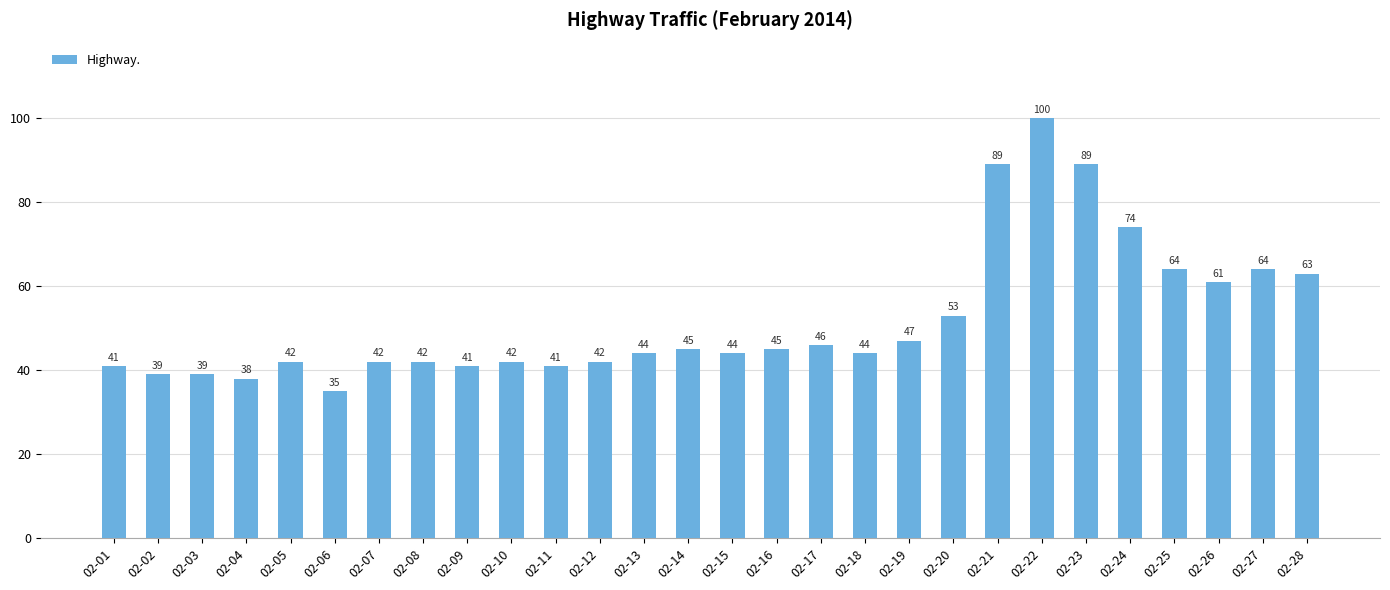

Read the value at 02-17.

46